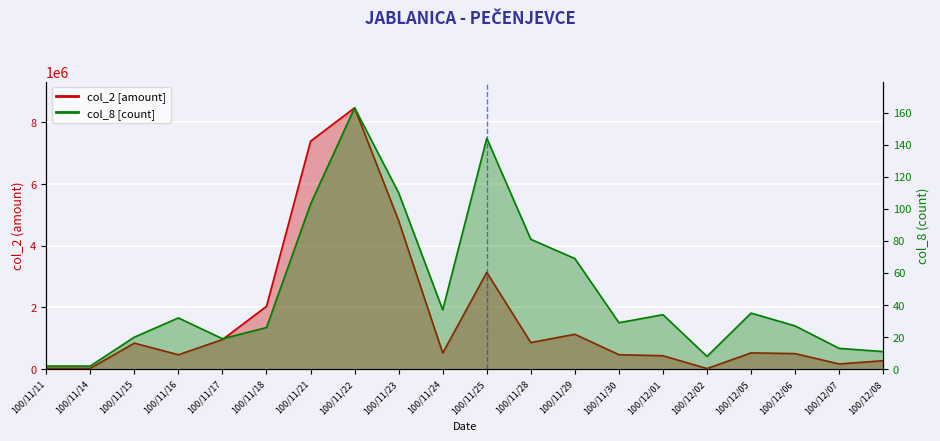

What is the sum of the col_2 values at 100/11/25 and 100/11/15?

3982810